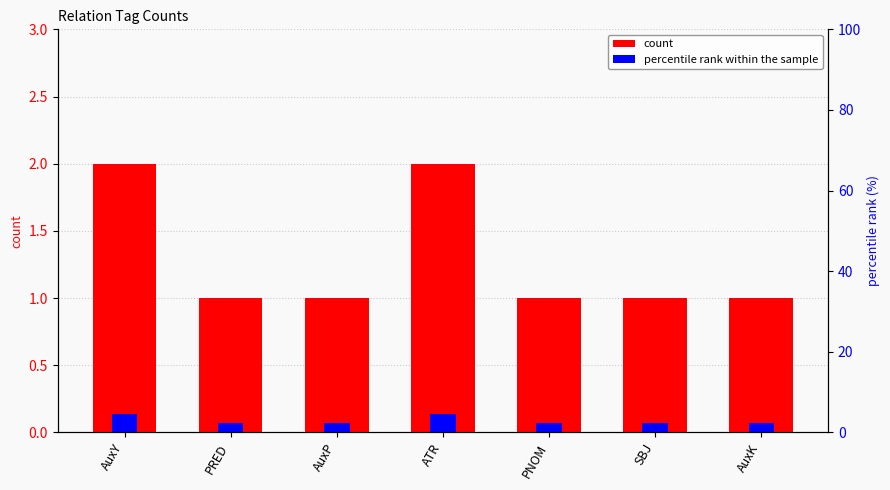

What is the value of the percentile rank within the sample bar at the 1st from the left?

0.1